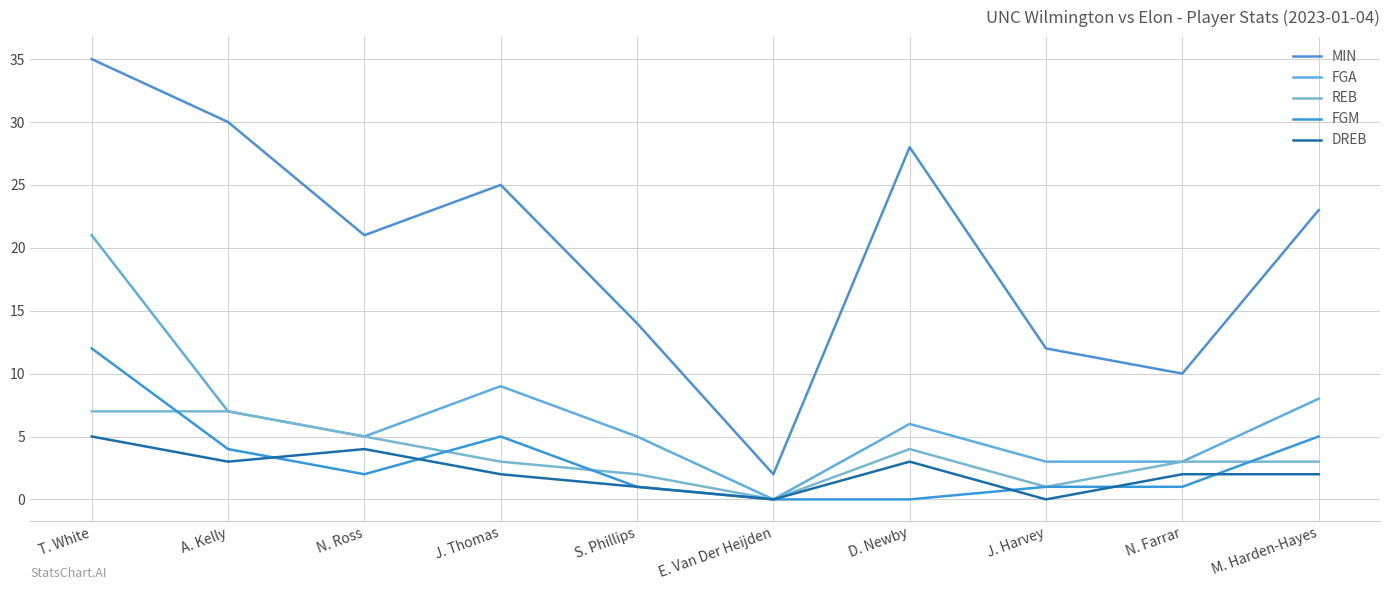

What is the label of the 5th point from the left?

S. Phillips